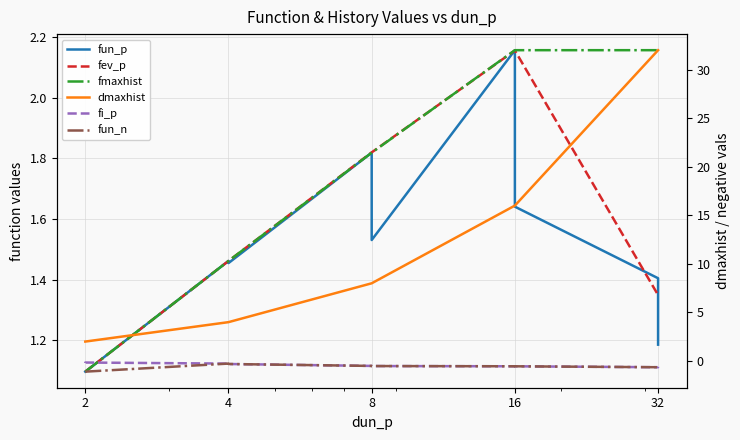

At 2, list the series in order from largest to smallest.

dmaxhist, fun_p, fev_p, fmaxhist, fi_p, fun_n